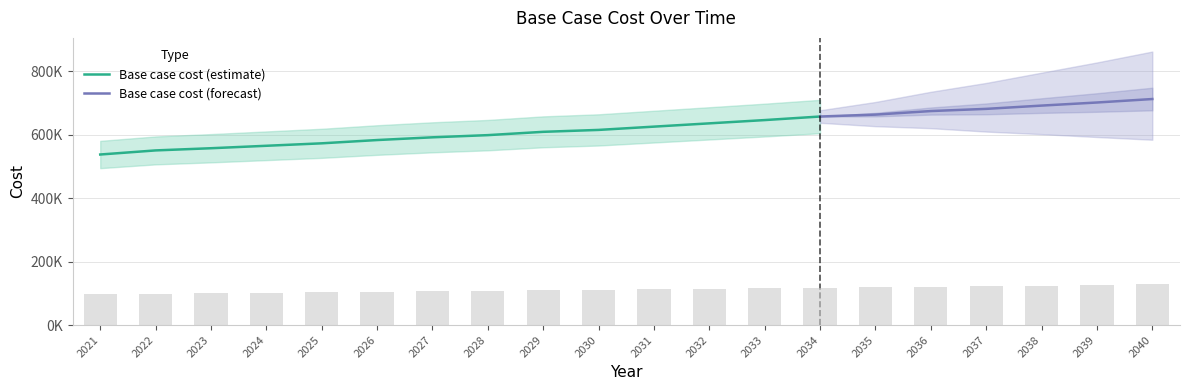

What is the approximate value at 2032?

114444.5